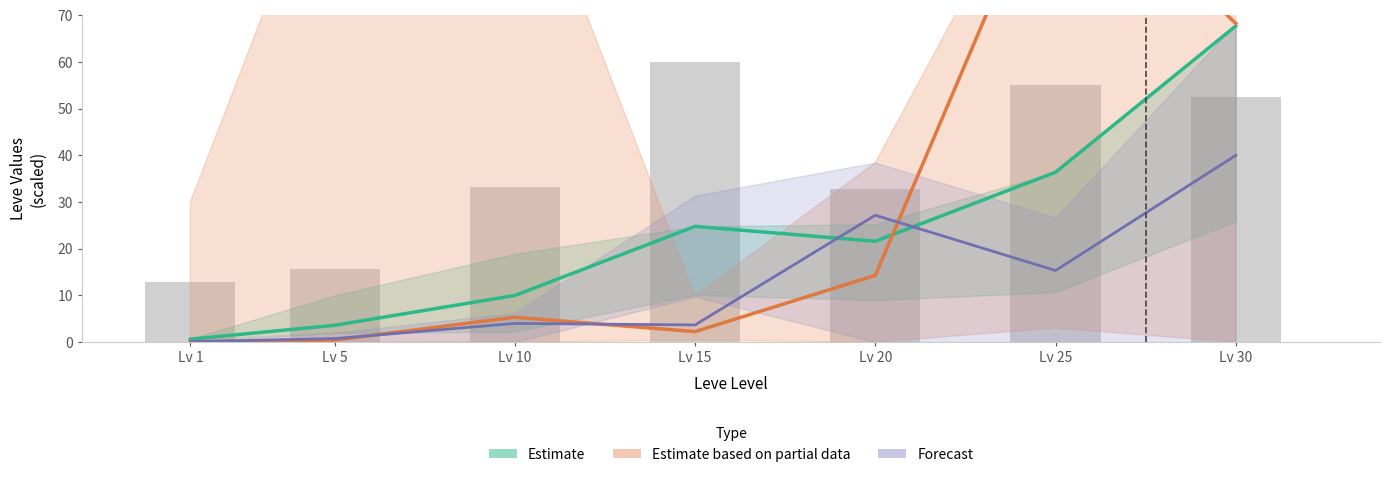

How many data points does each series have?

7